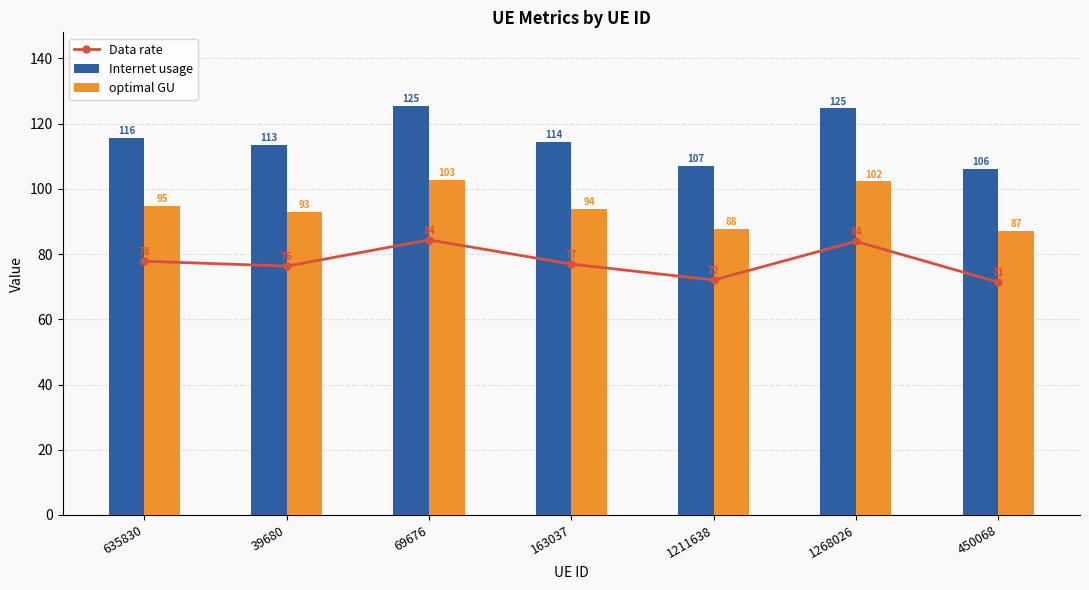

At which label is Data rate closest to 77?

163037